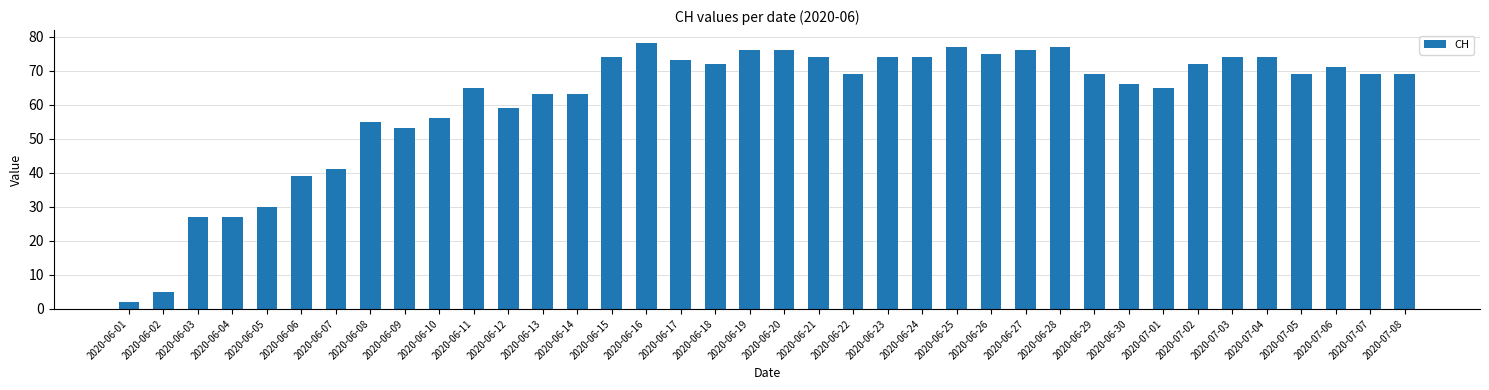

How many data points does each series have?

38